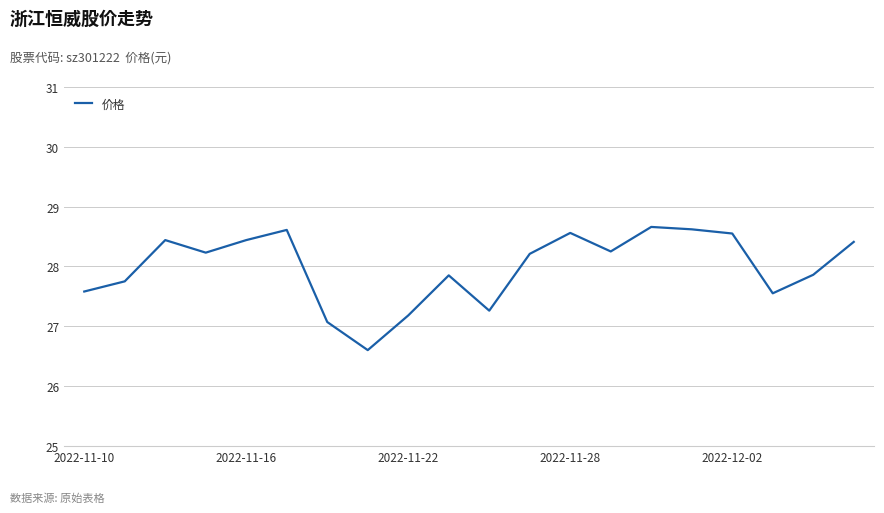

What is the difference between the maximum and minimum values?

2.1